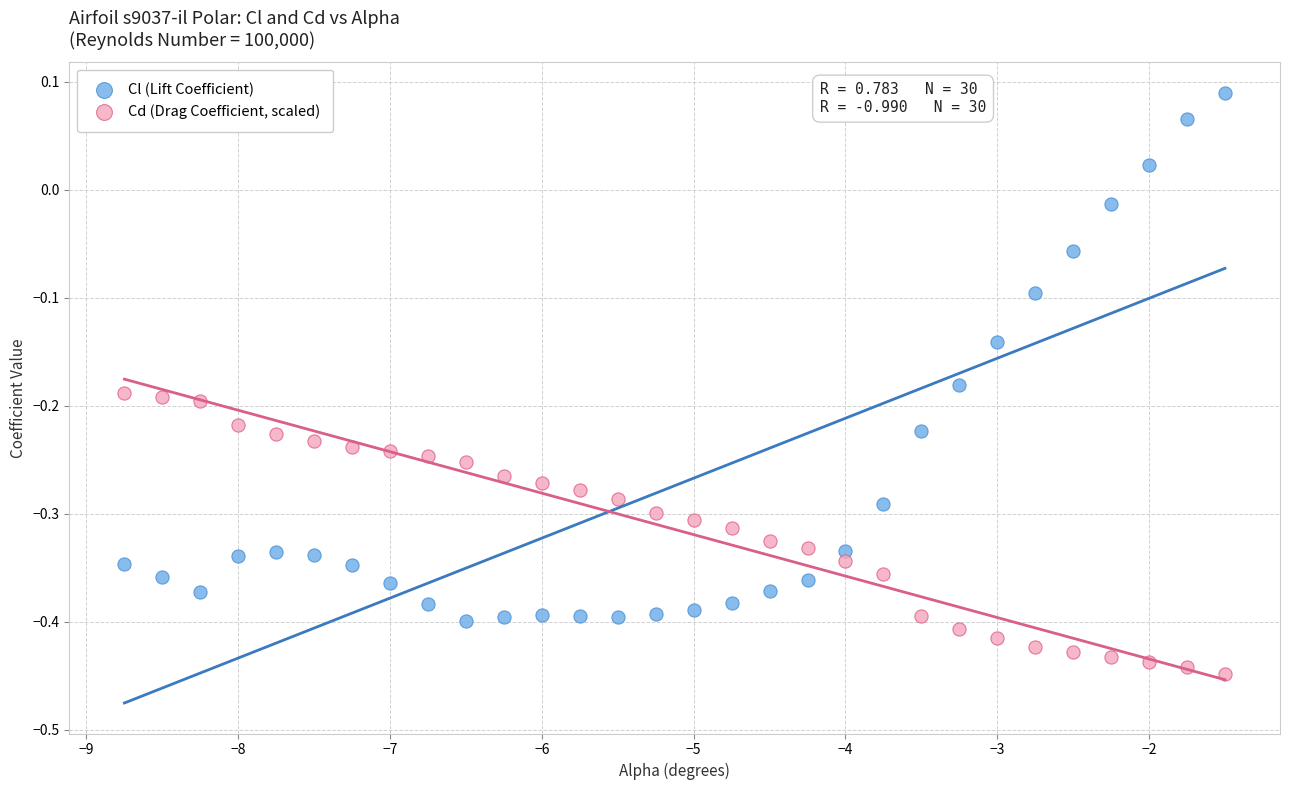

What are all the series names shown in the legend?

Cl (Lift Coefficient), Cd (Drag Coefficient, scaled)